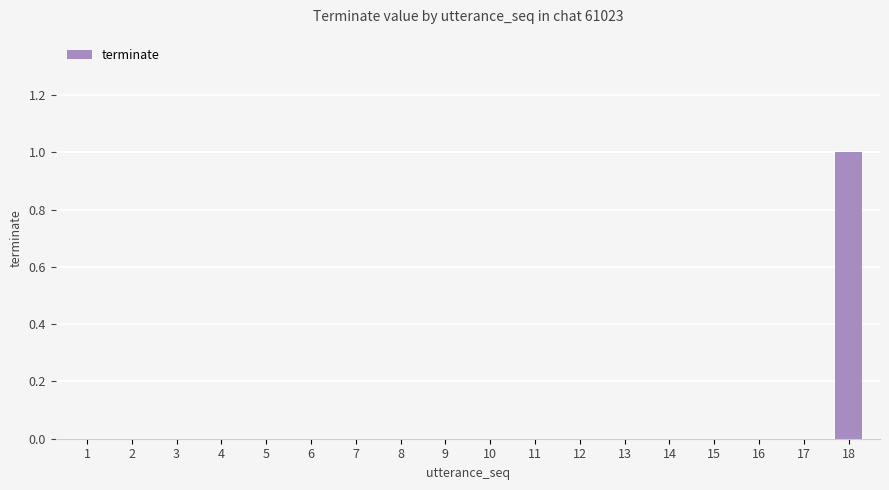

The chart shows a value of 0 at 1. True or false?

True